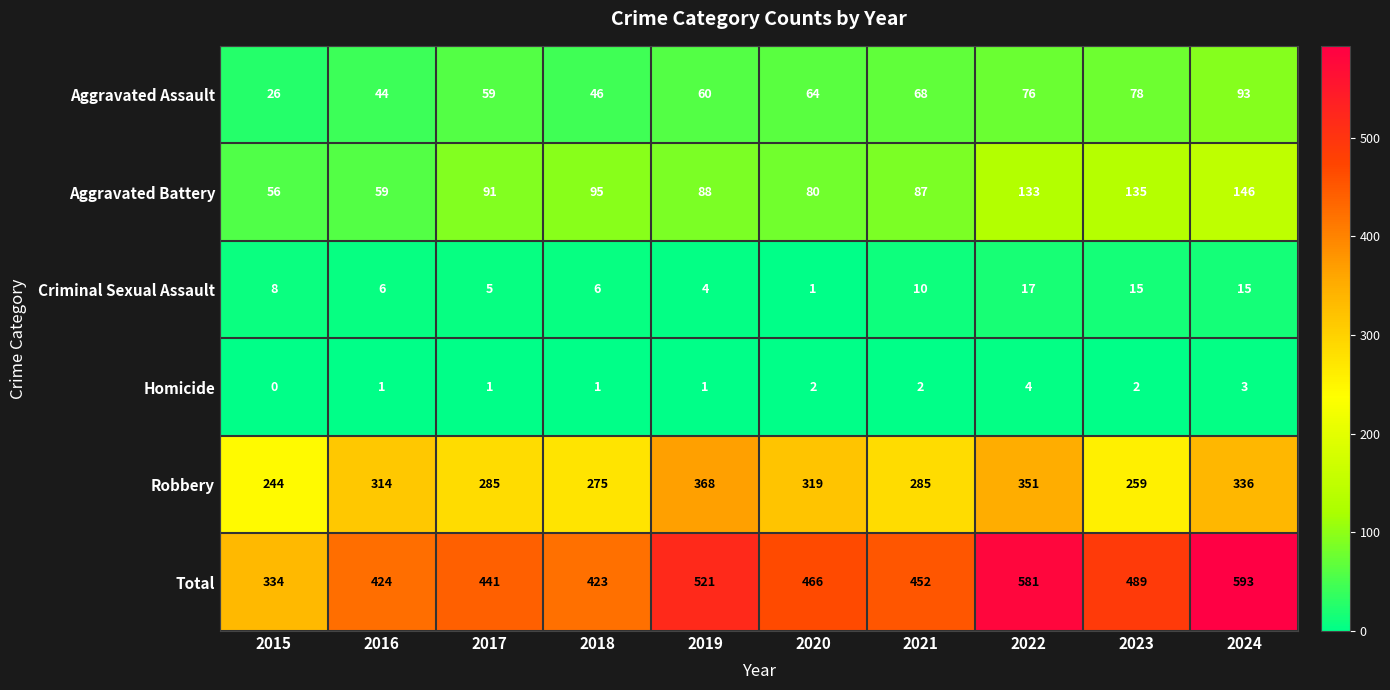

At 2015, list the series in order from largest to smallest.

Total, Robbery, Aggravated Battery, Aggravated Assault, Criminal Sexual Assault, Homicide